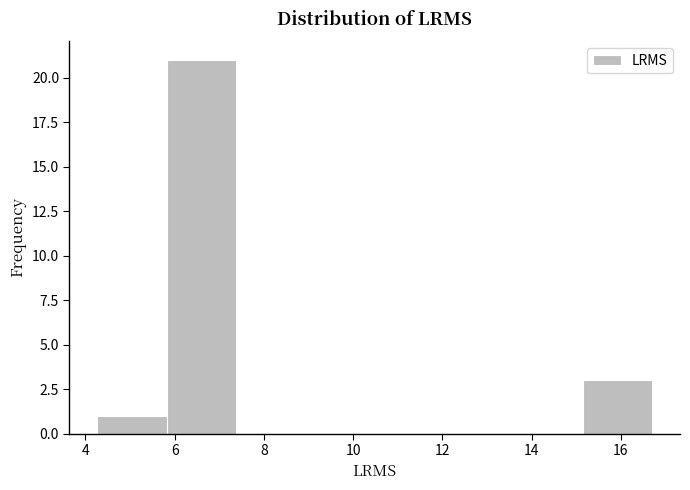

Which range on the x-axis has the tallest bar?

5.8 to 7.4